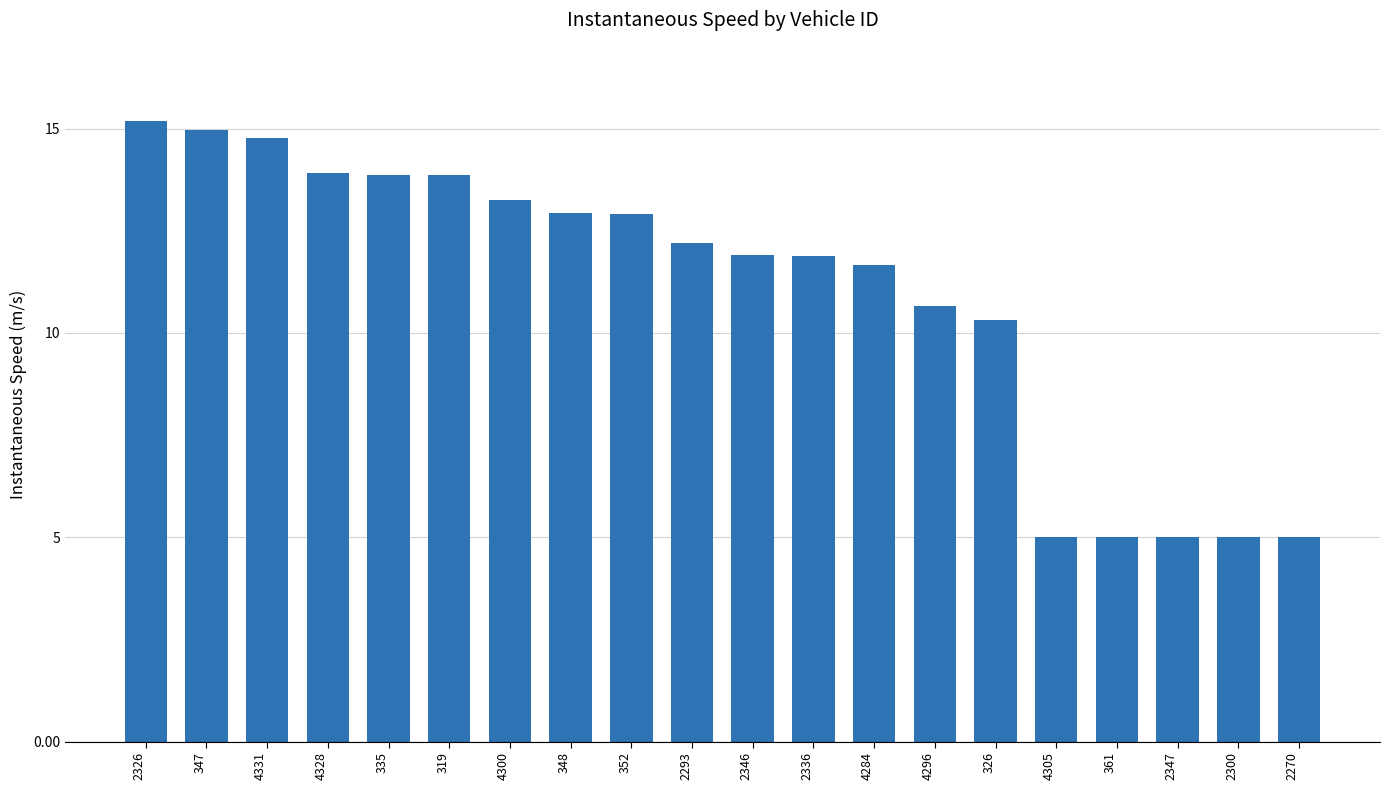

What position from the right is 4296?

7